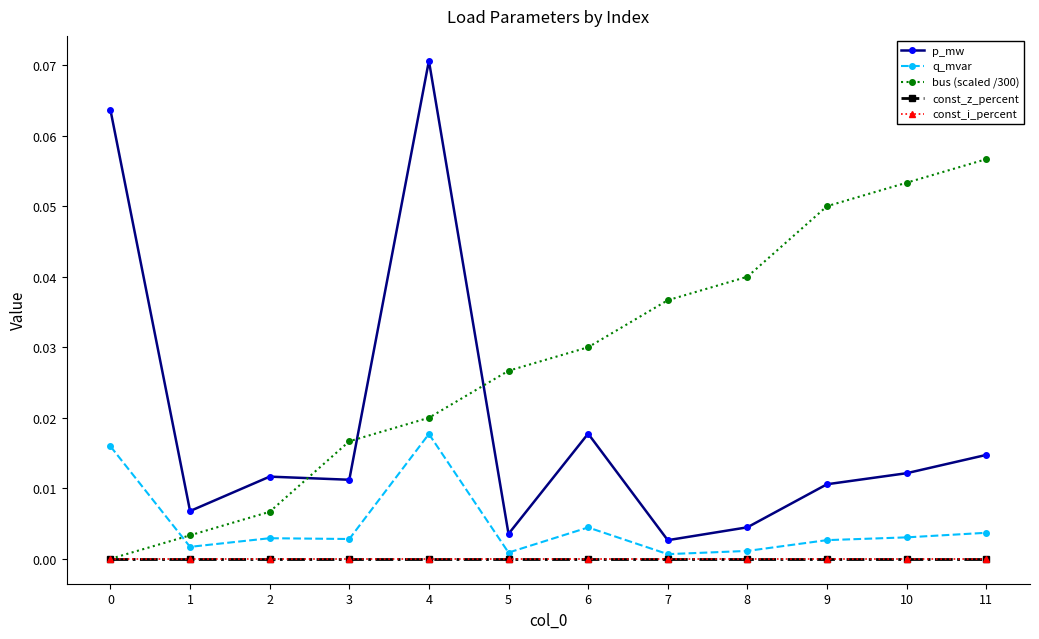

Which series has the widest spread of values?

p_mw